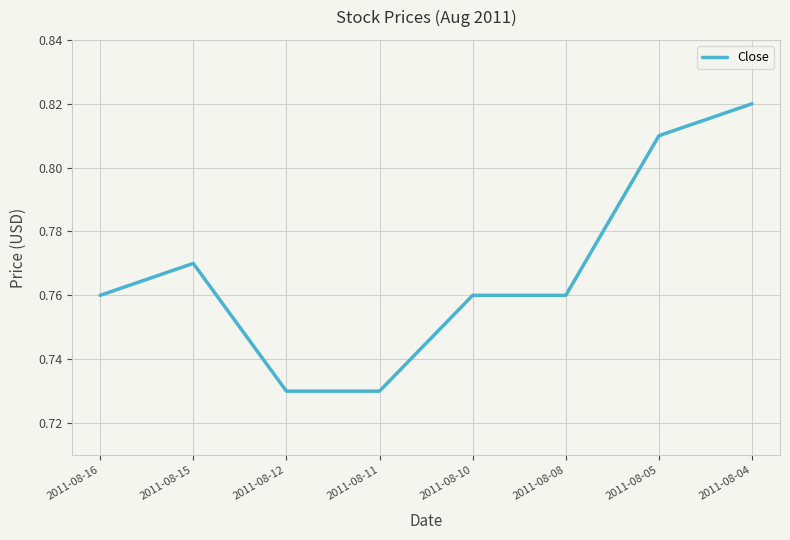

Is it true that the value at 2011-08-10 is 0.2?

False